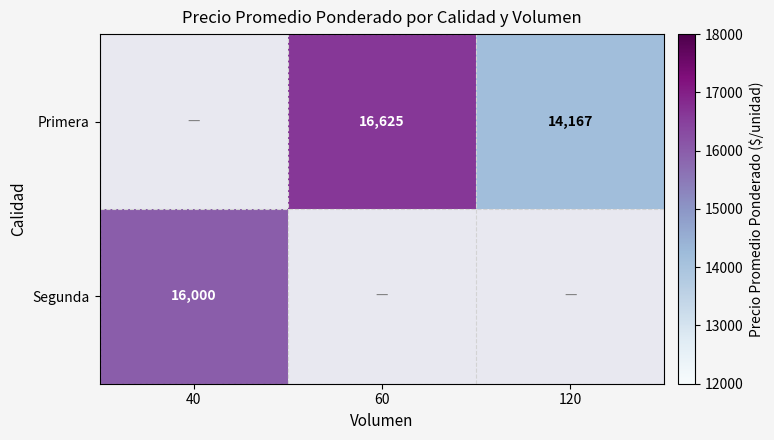

Count the number of categories in the chart.

3